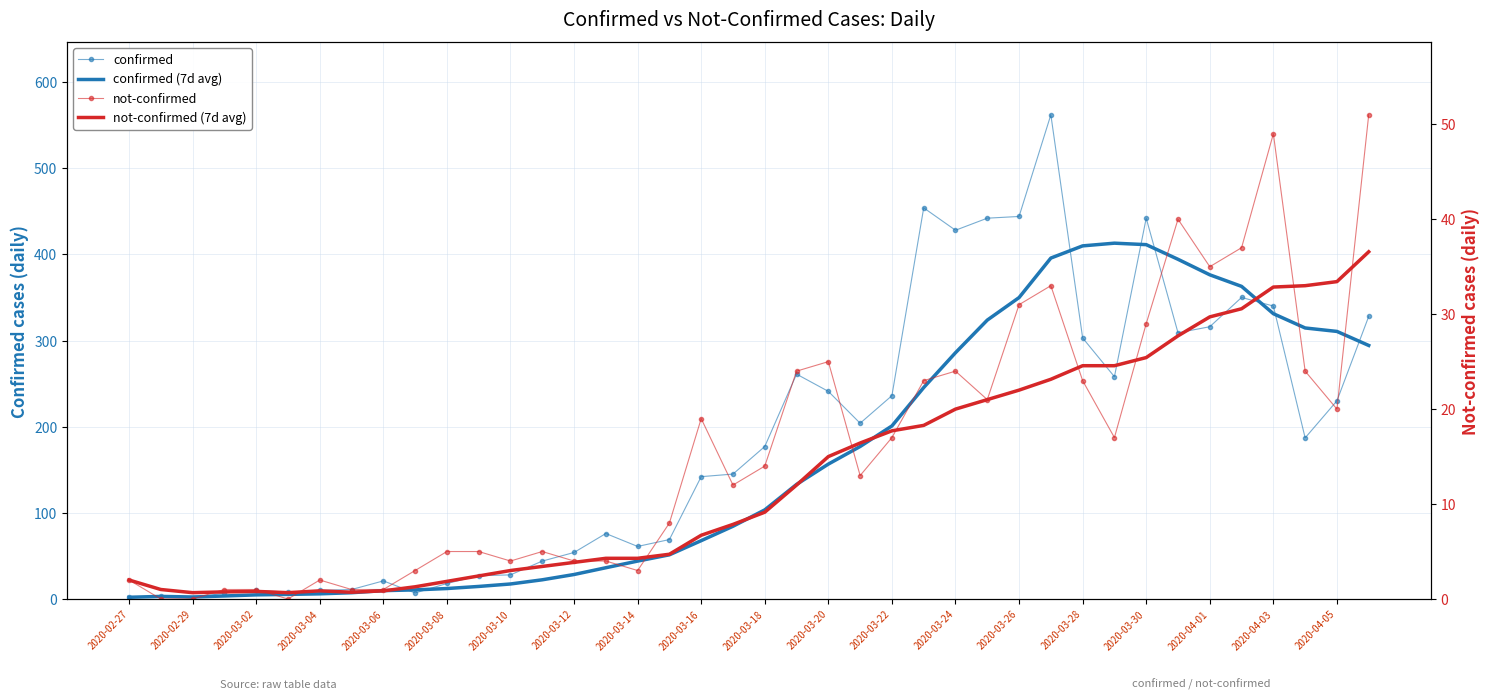

True or false: confirmed (7d avg) has a value of 32.3 at 2020-03-24.

False